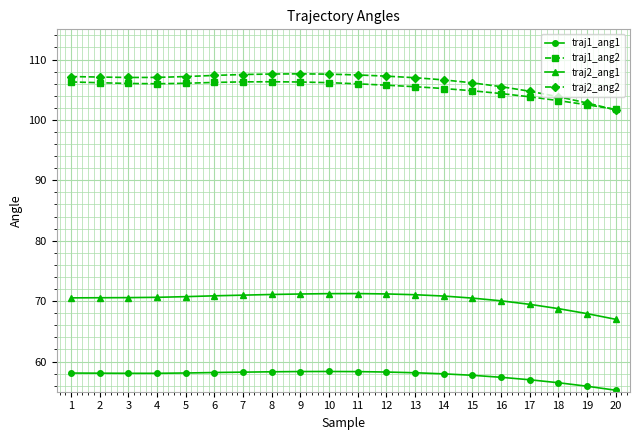

Rank the series by their maximum value, from lowest to highest.

traj1_ang1, traj2_ang1, traj1_ang2, traj2_ang2